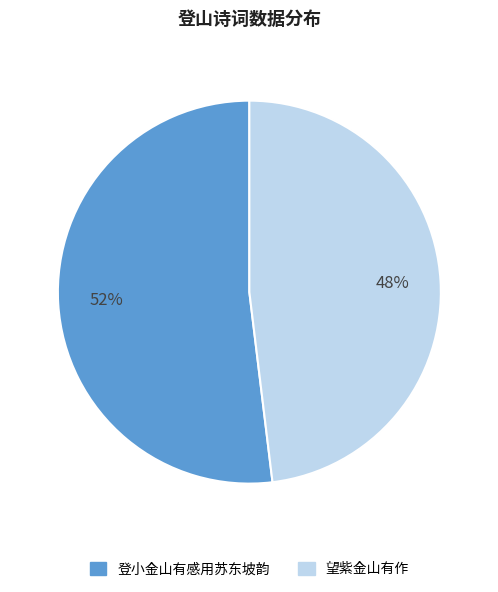

Is there a majority slice in this chart?

Yes